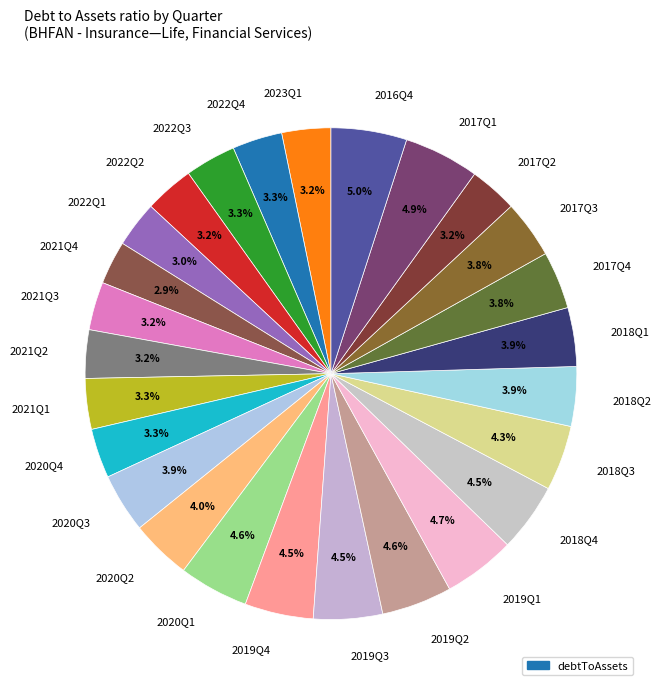

What percentage is the 2020Q3 slice, to the nearest percent?

4%